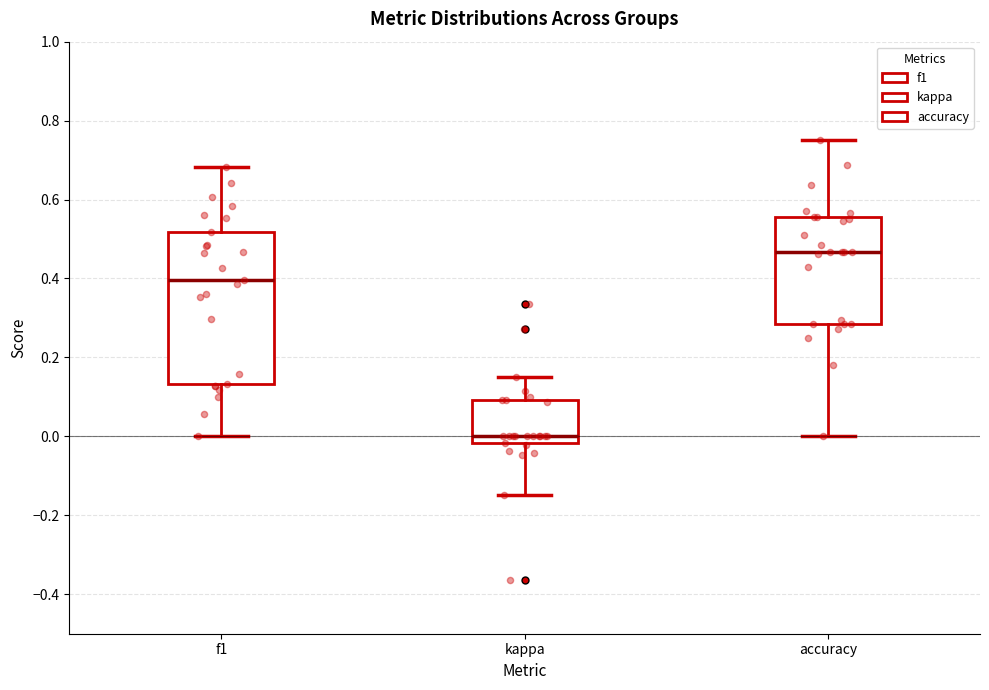

Reading left to right, transcribe this box plot: for each box, give where its median line is, the range the box spans, and where its two whiskers end, as read against the y-axis. The values are not printed on the chart, so give them approximately, as read against the axis.

f1: median 0.40, box 0.14 to 0.52, whiskers 0.00 to 0.68
kappa: median 0.00, box -0.02 to 0.10, whiskers -0.14 to 0.16
accuracy: median 0.46, box 0.28 to 0.56, whiskers 0.00 to 0.76